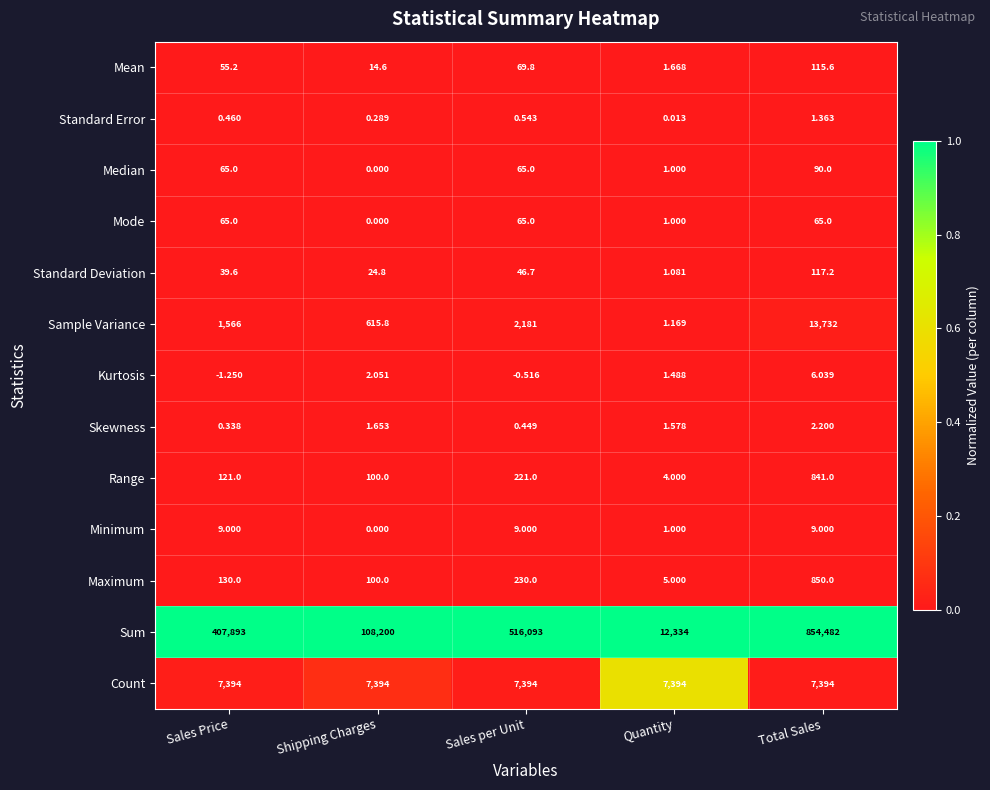

At which label does Skewness first exceed 1?

Shipping Charges